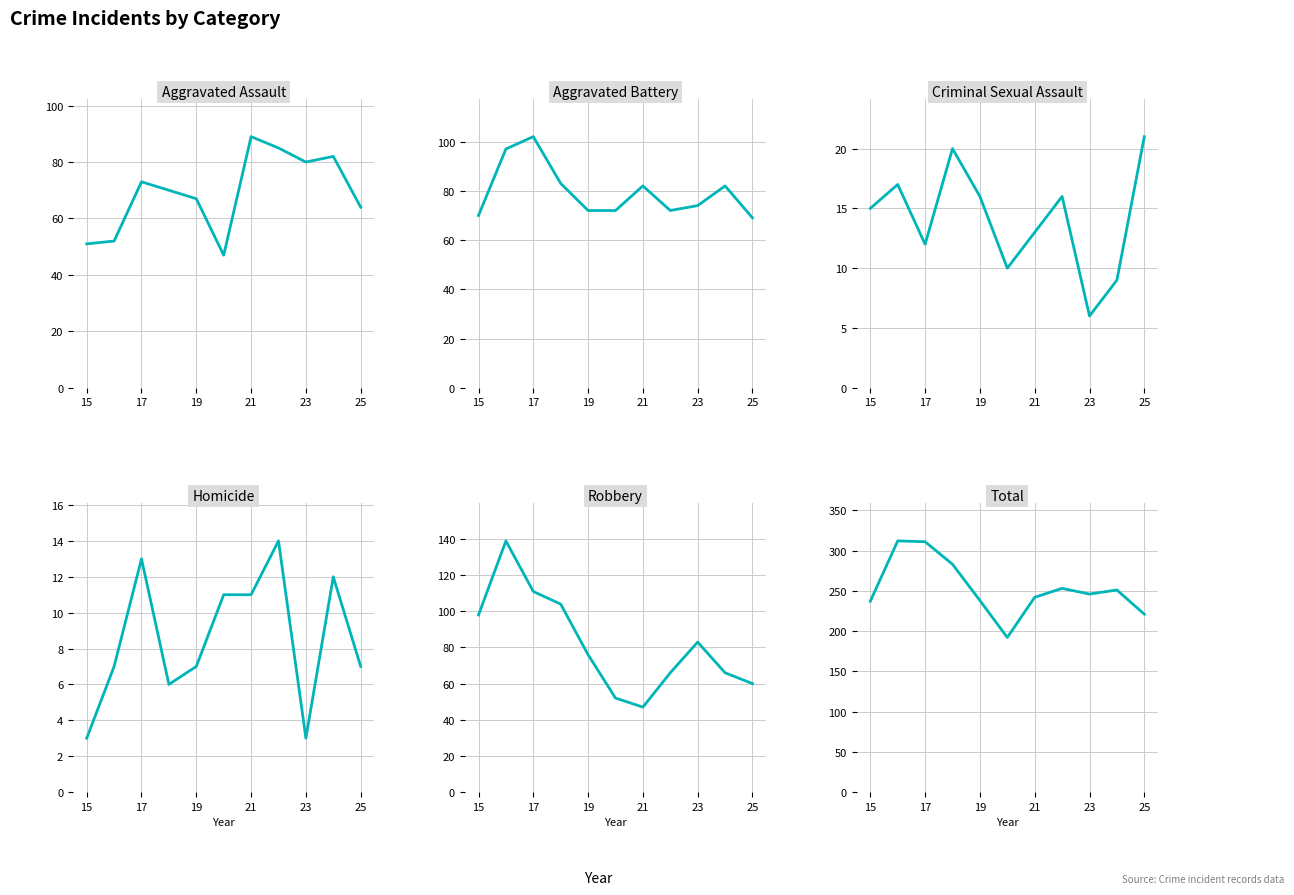

What is the difference between the second highest and second lowest values in the Homicide series?

10